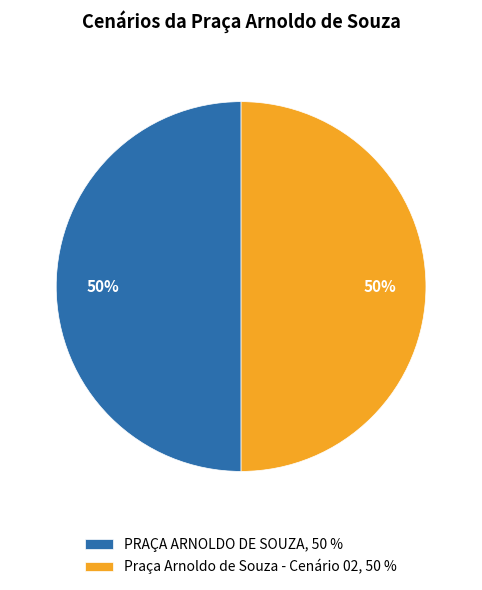

To the nearest percent, what is the combined percentage of PRAÇA ARNOLDO DE SOUZA, 50 % and Praça Arnoldo de Souza - Cenário 02, 50 %?

100%